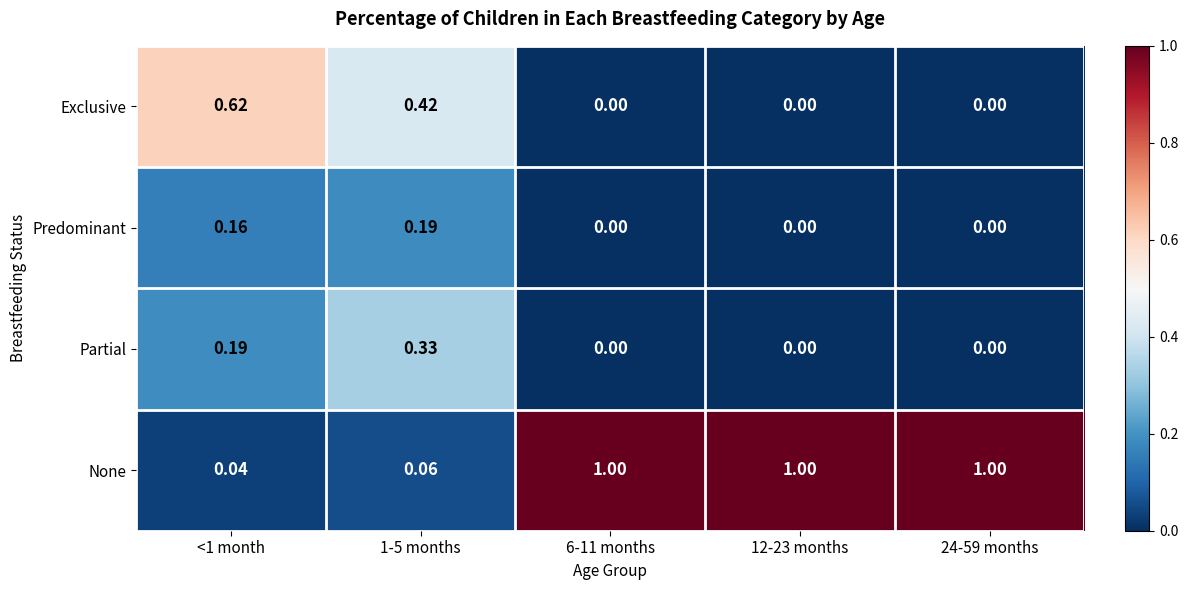

Which series has the largest total across all categories?

None